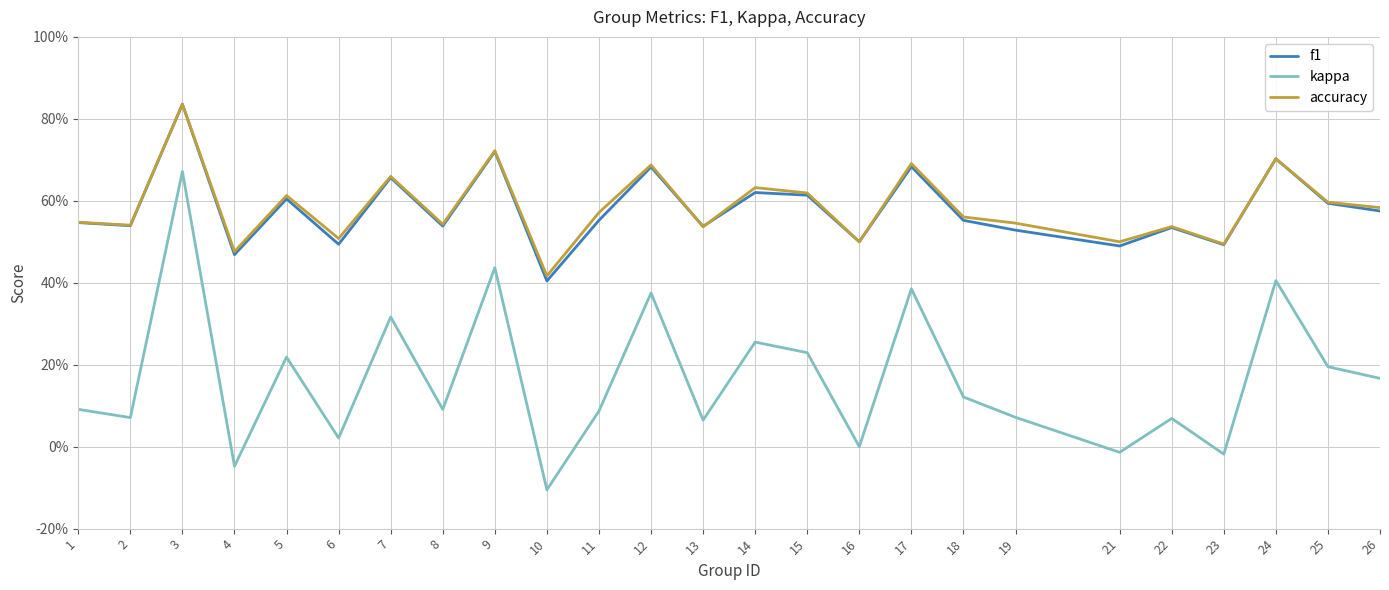

At which category is the sum across all series the highest?

3